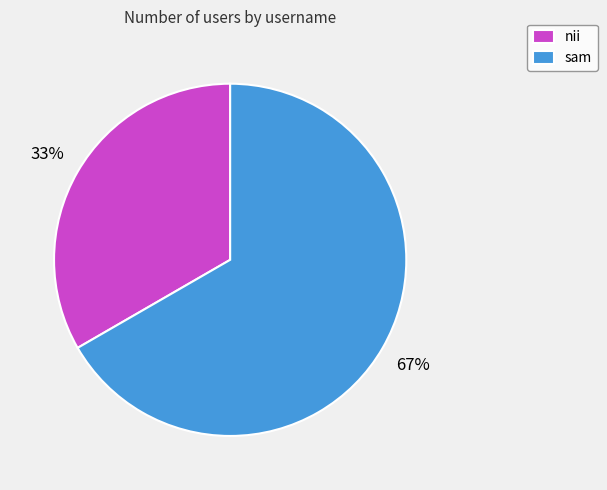

What is the ratio of the value at sam to the value at nii?

2.0